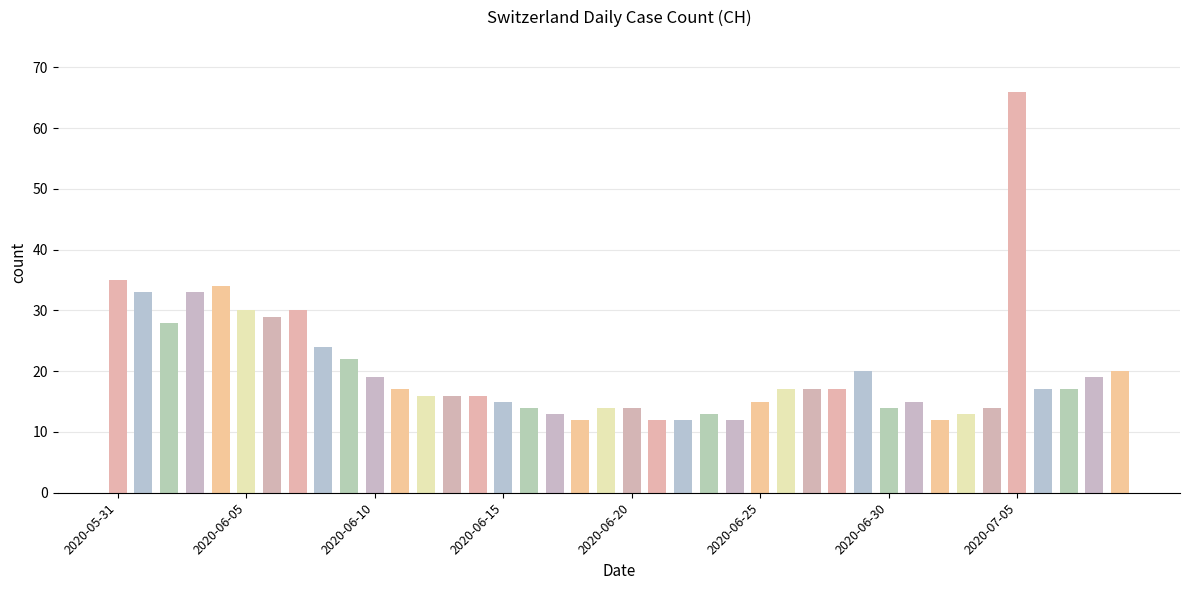

What is the value of the 18th bar from the left?

13